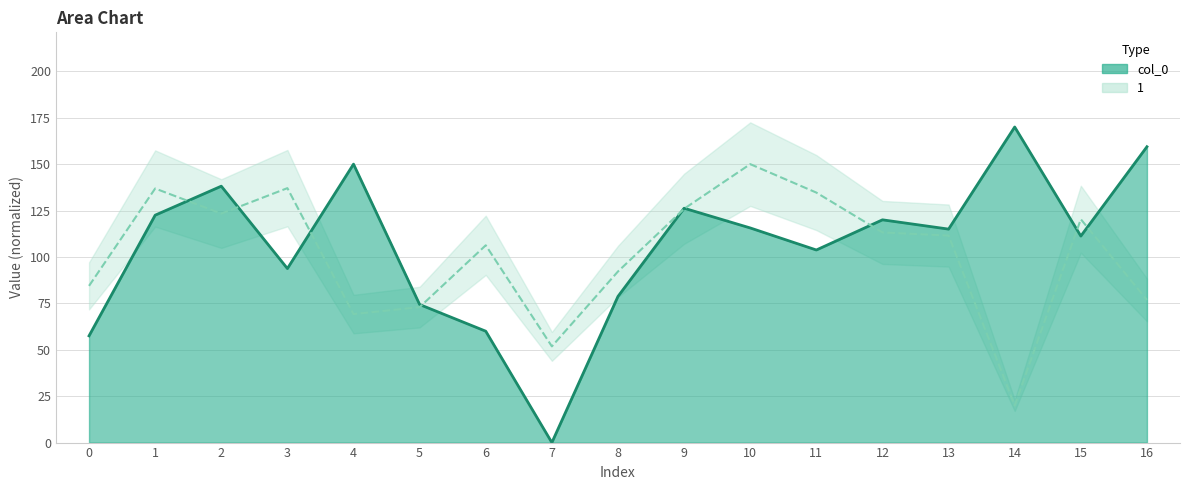

Where does the data first go above 115?

1